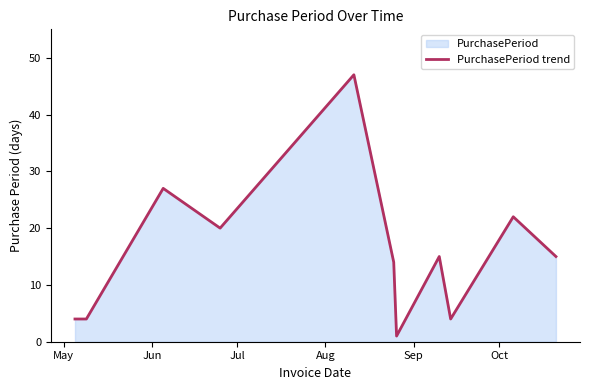

What is the difference between the maximum and minimum values?

46